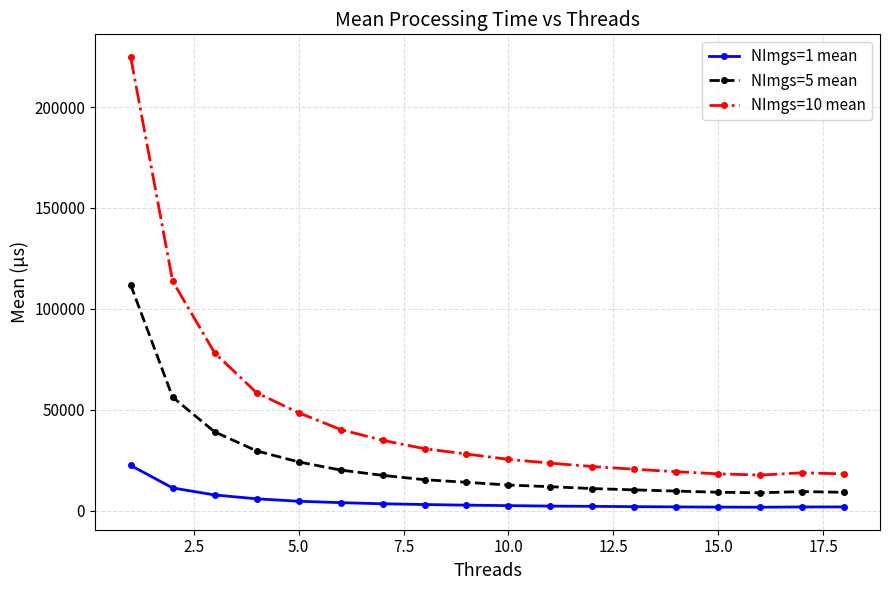

Count the number of categories in the chart.

18